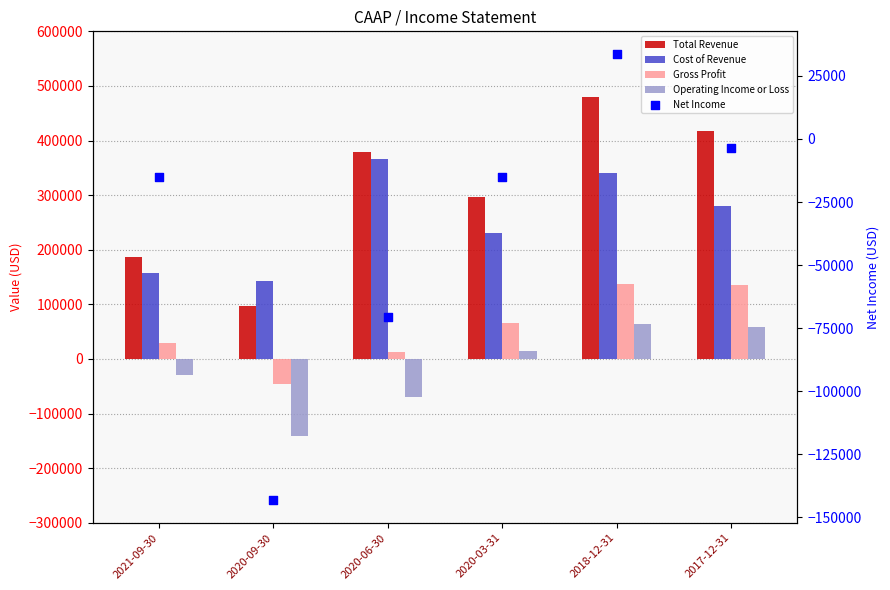

What is the total value across all series at 2021-09-30?

328800